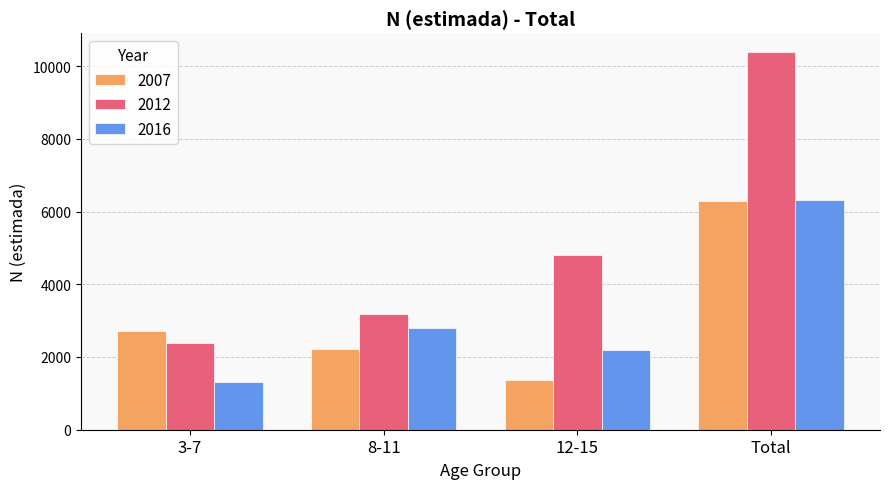

Is the value of 2007 at 12-15 greater than the value of 2012 at 3-7?

No